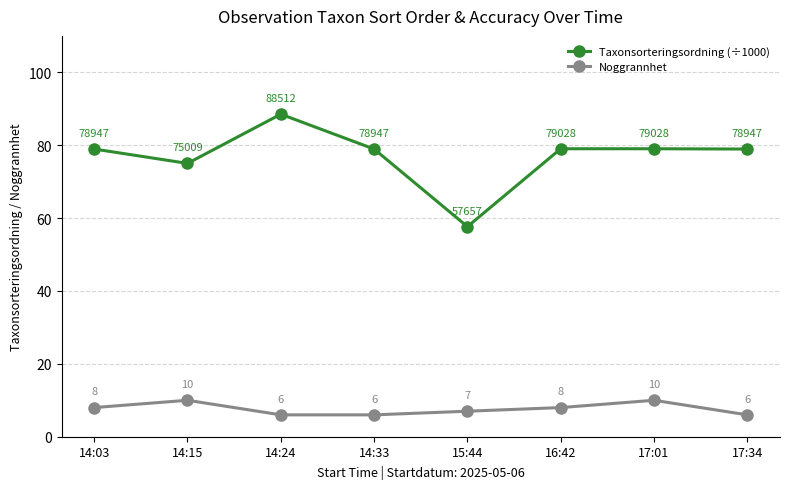

What is the maximum value shown in the chart?

88.5